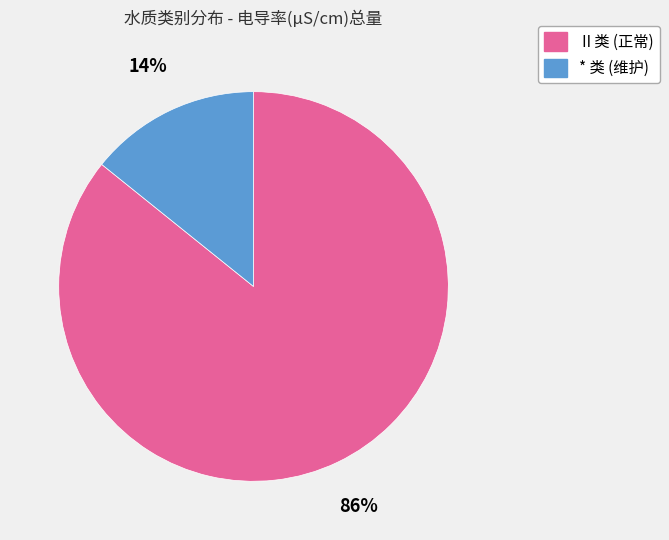

To the nearest percent, what portion does * 类 (维护) represent?

14%